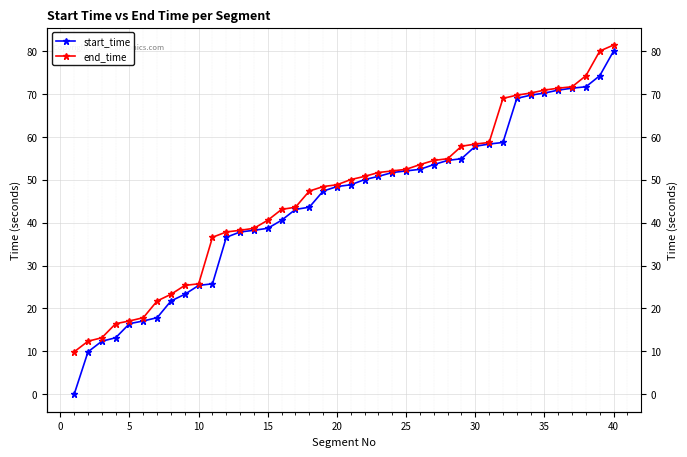

Count the number of categories in the chart.

40